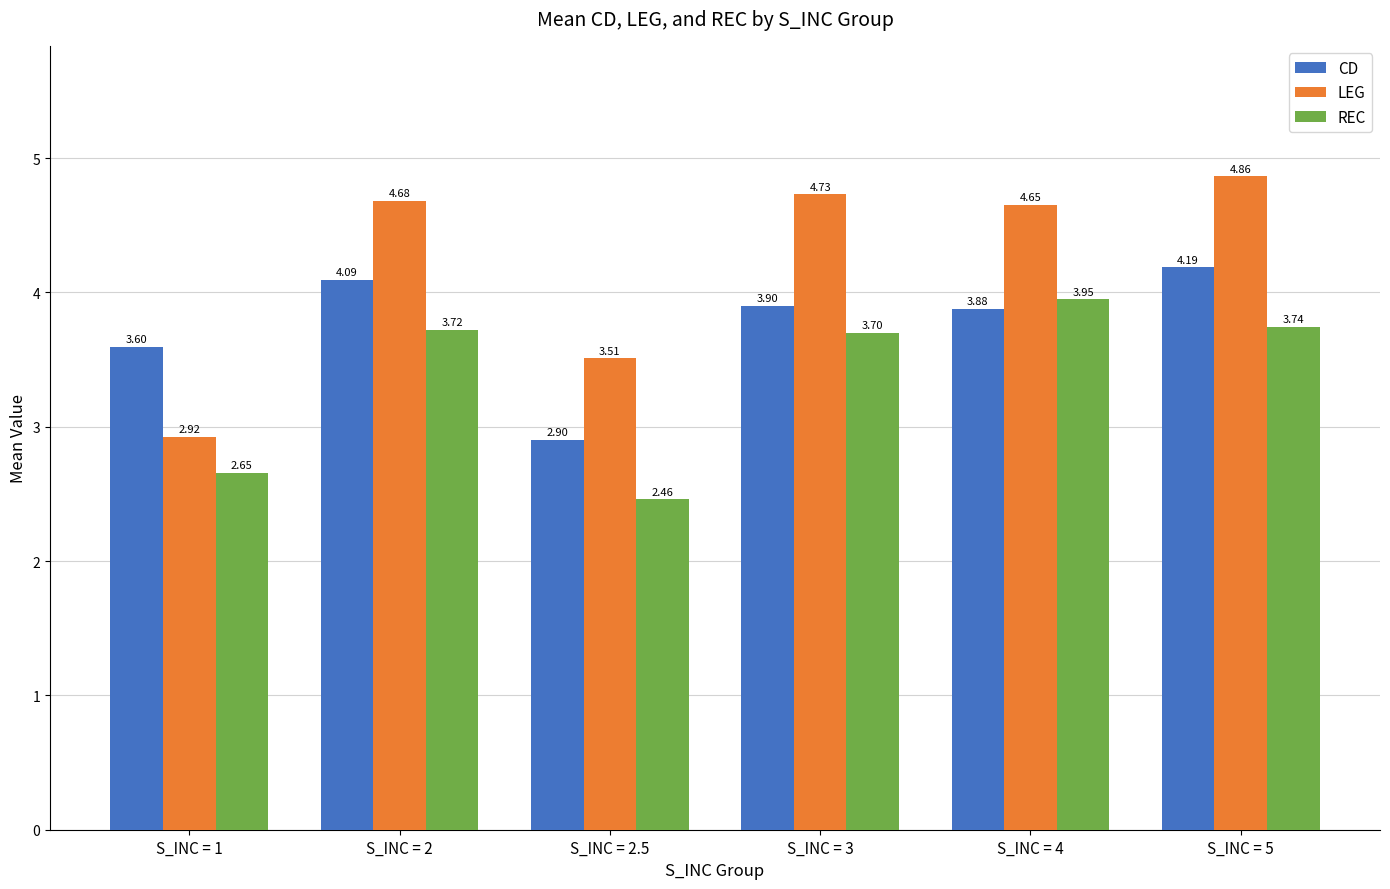

Which category has the highest value across all series?

S_INC = 5